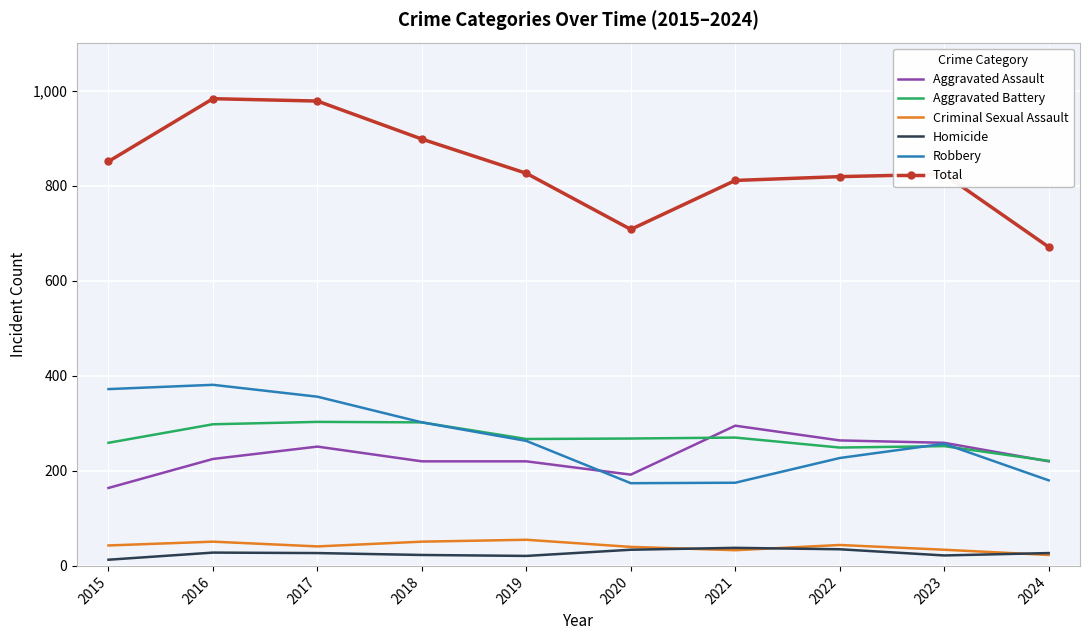

The Robbery series shows 640 at 2015. True or false?

False